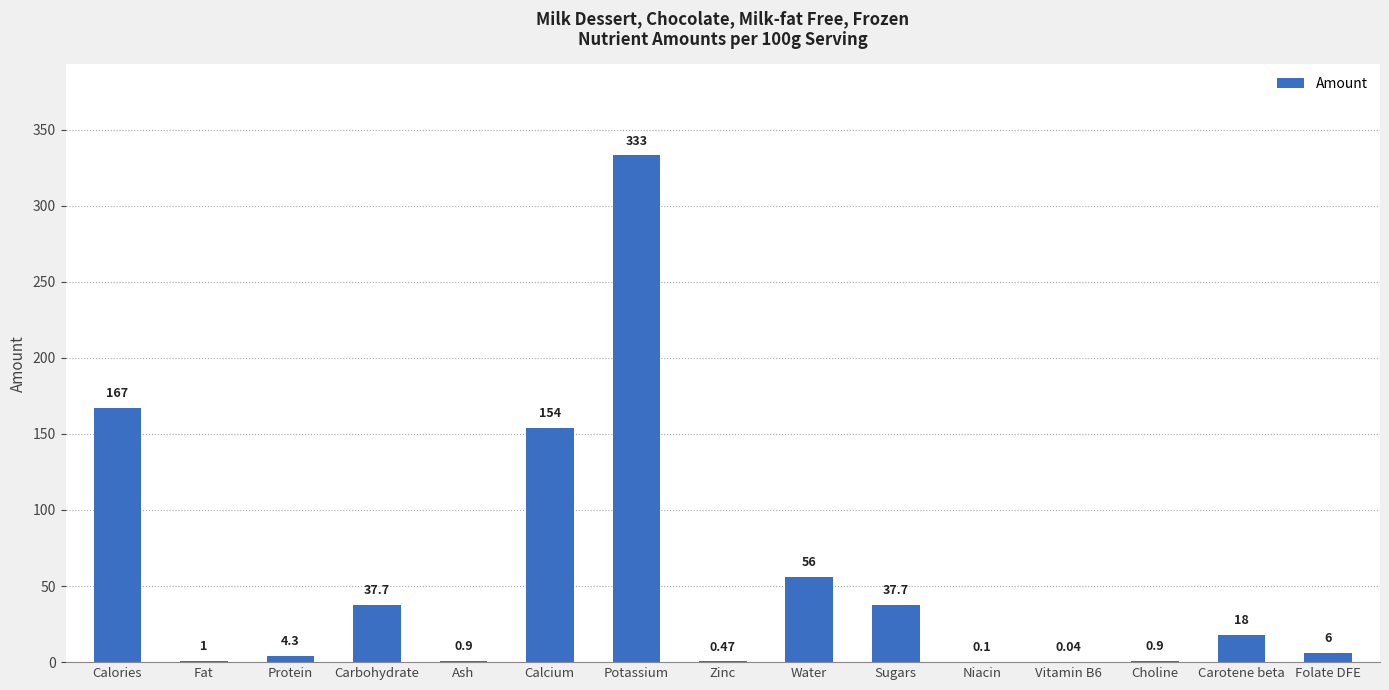

What is the change in value from Fat to Carotene beta?

+17.0